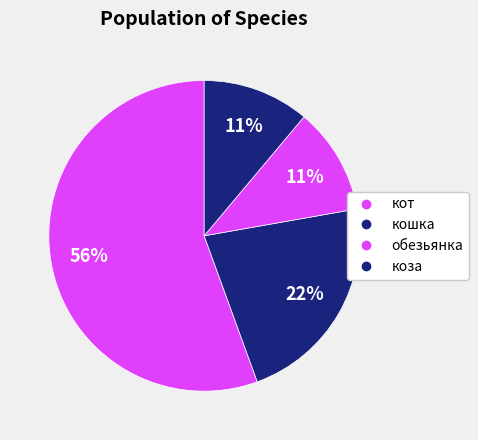

The кот slice represents 68% of the pie. True or false?

False